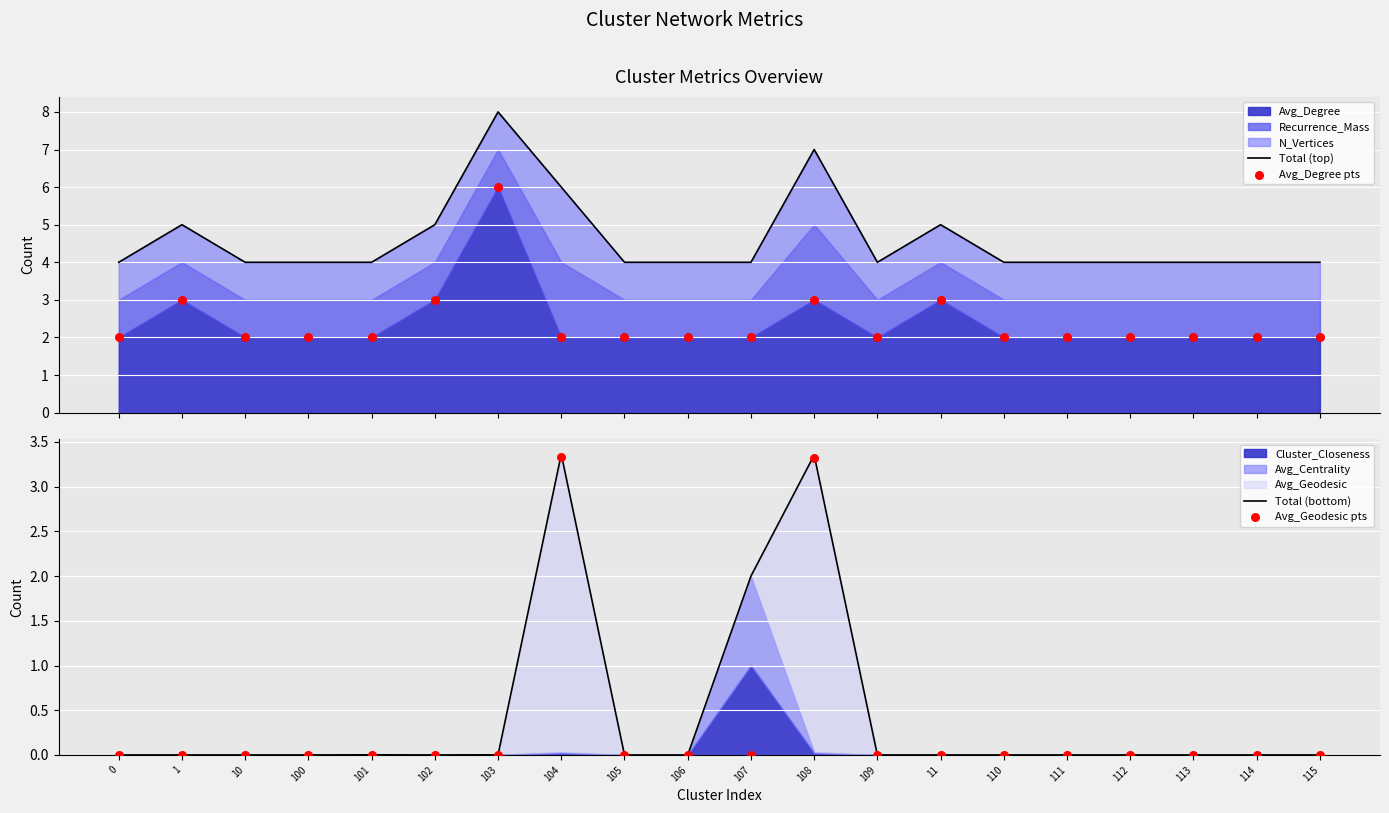

Which series has the widest spread of Y values?

Total (top)